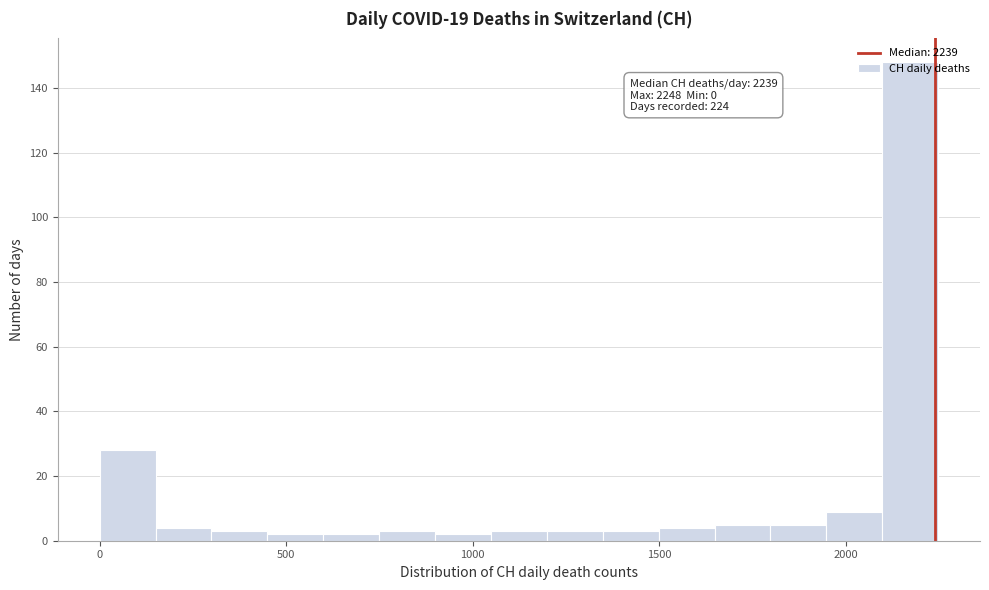

Read against the x-axis, roughly where is the centre of the tallest bar?

2150